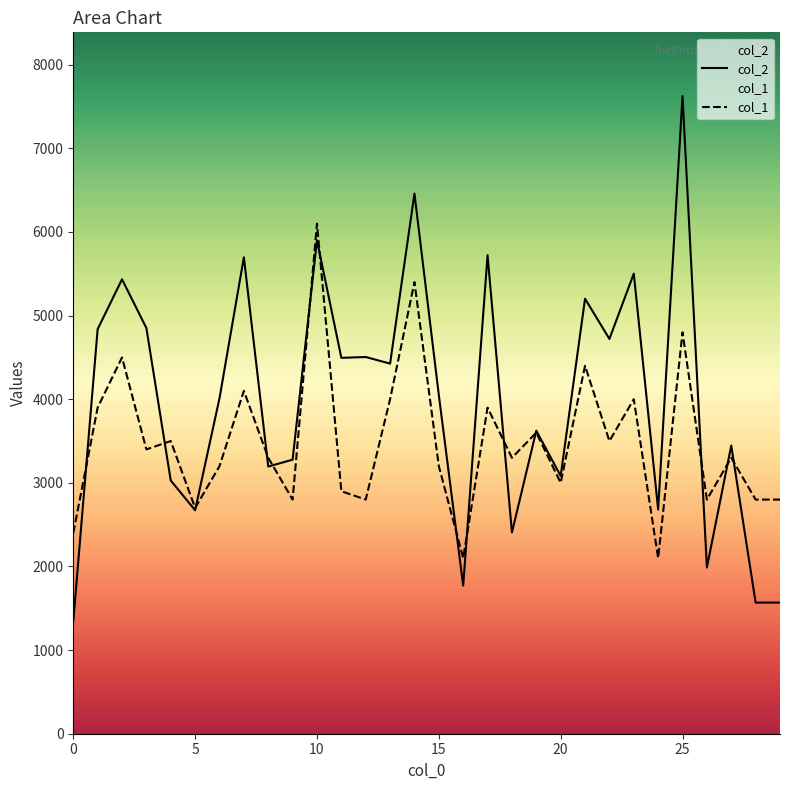

Where do col_1 and col_2 first cross each other?

0 and 1